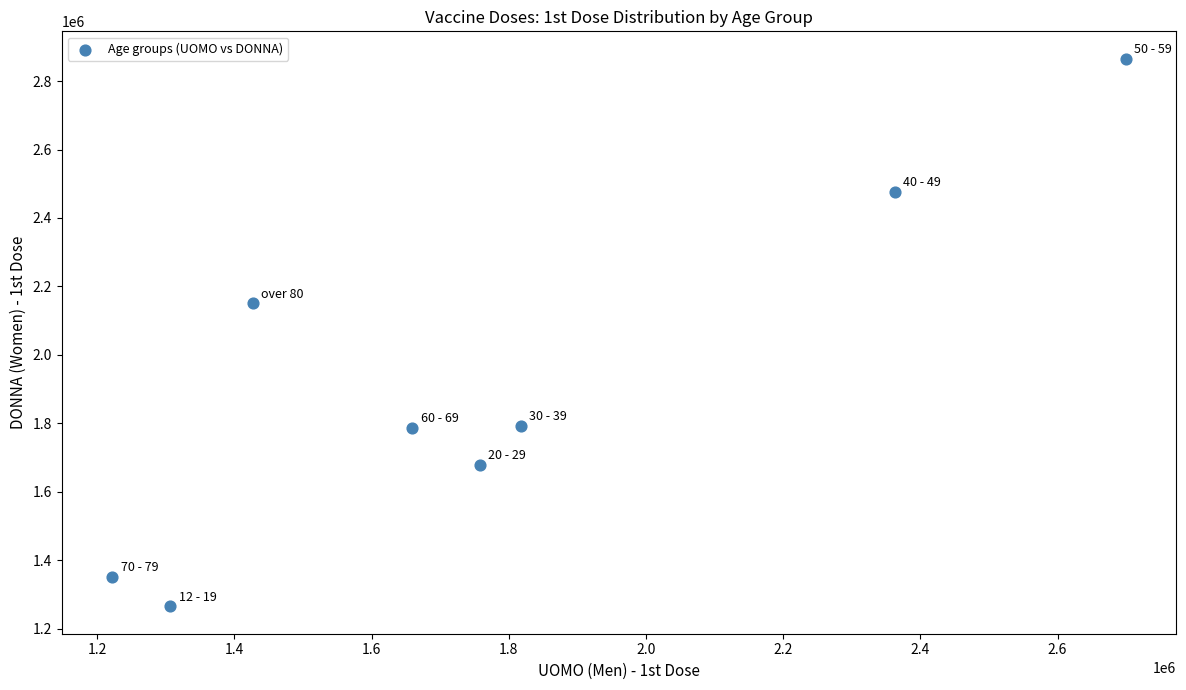

What Y value in the scatter plot is closest to 2065200?

2151166